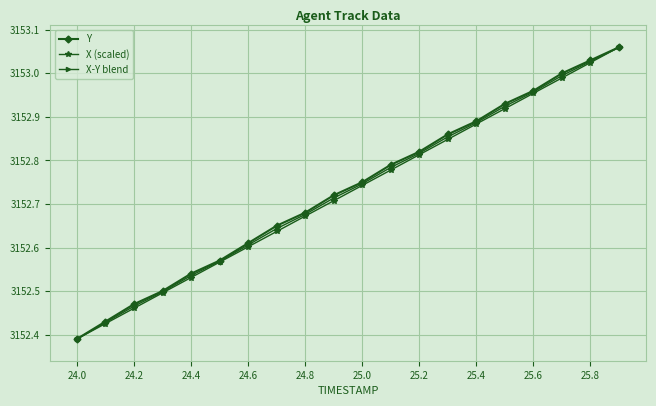

True or false: Y has more than 0 interior local peaks.

False